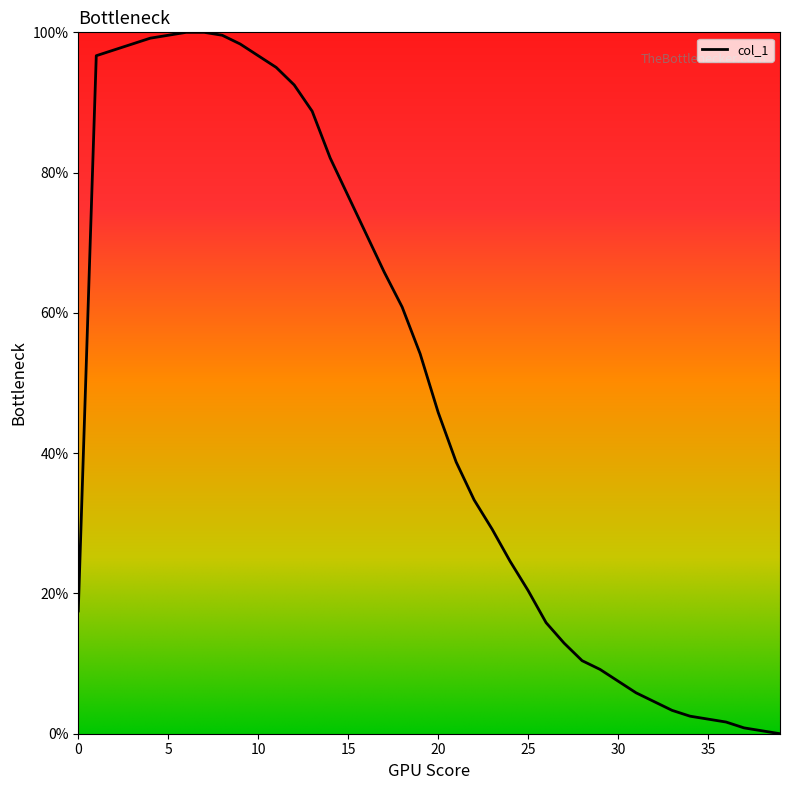

How many distinct data groups are displayed?

1